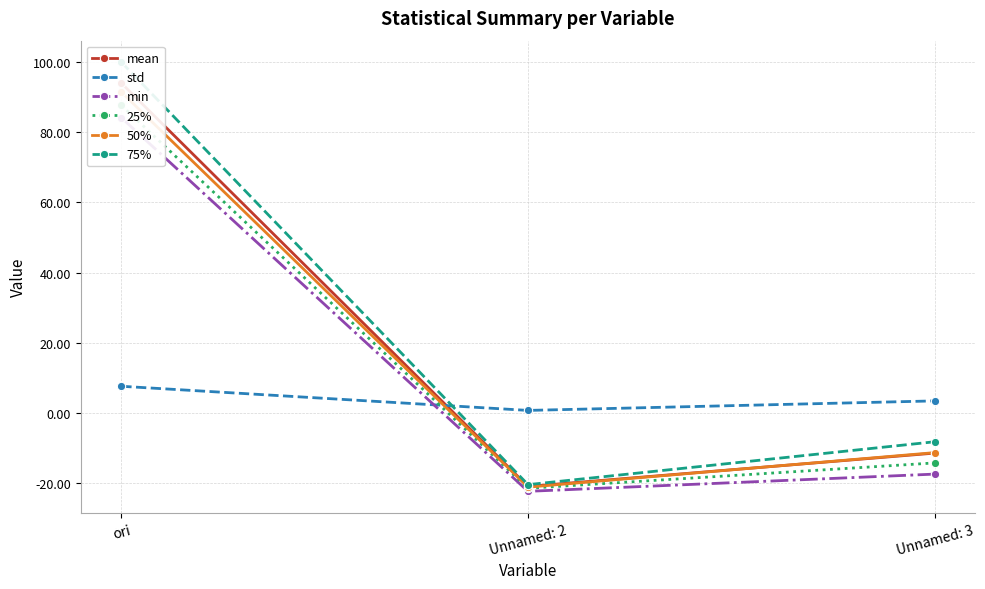

Reading left to right, transcribe all the data shown in this chart.

mean: 93.9	-20.8	-11.4
std: 7.7	0.8	3.5
min: 84.1	-22.2	-17.3
25%: 87.6	-21.4	-14.1
50%: 91.4	-21.0	-11.2
75%: 99.9	-20.3	-8.1